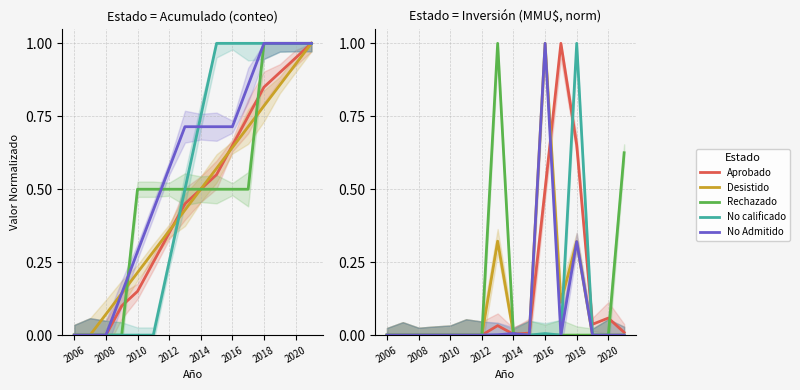

At how many categories does at least one series exceed 0?

9